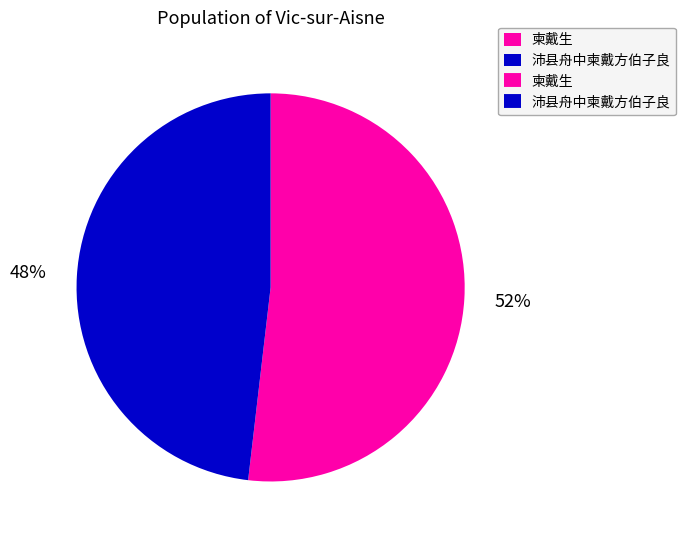

To the nearest percent, what is the average slice percentage?

50%